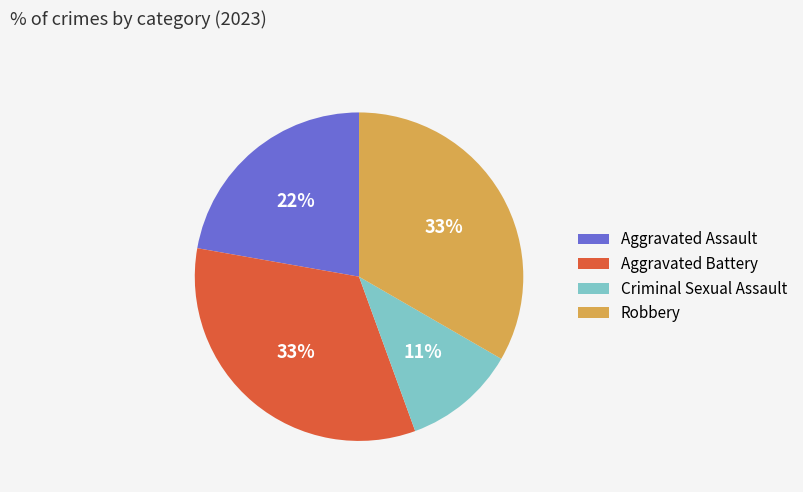

Which category has the smallest portion of the pie?

Criminal Sexual Assault